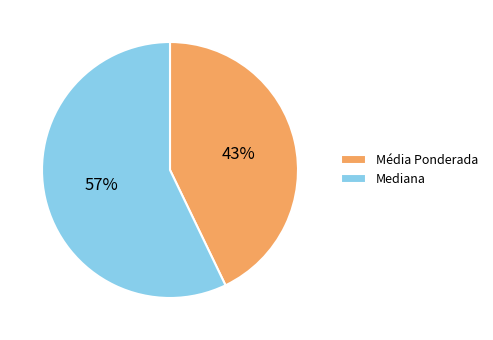

Is the sum of Média Ponderada and Mediana greater than half?

Yes